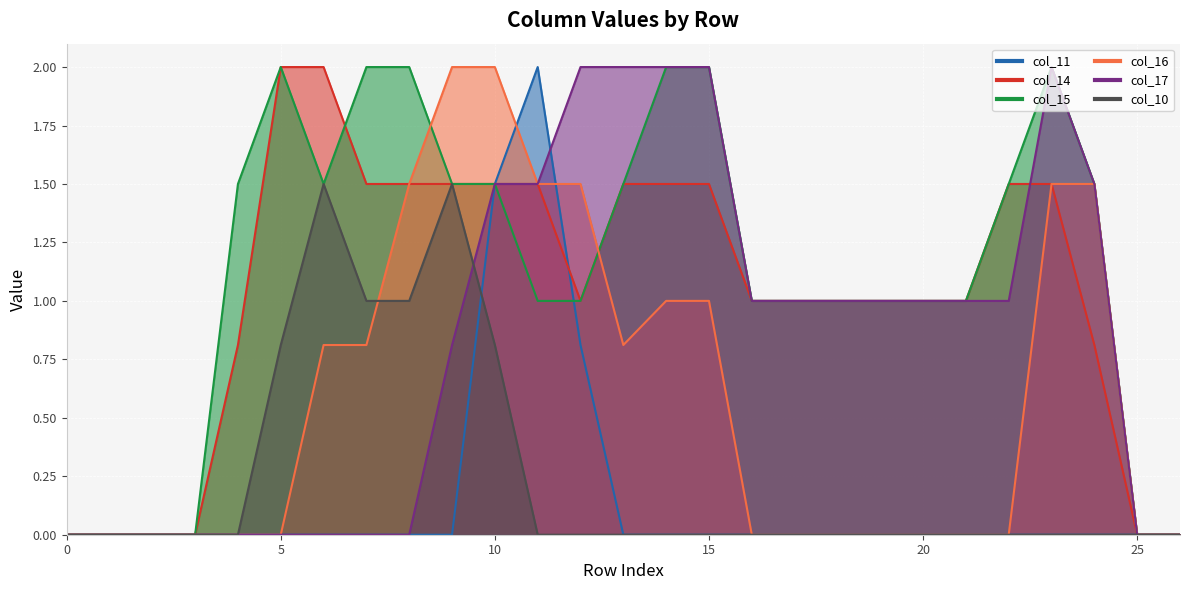

How many values in col_14 are above zero?

21